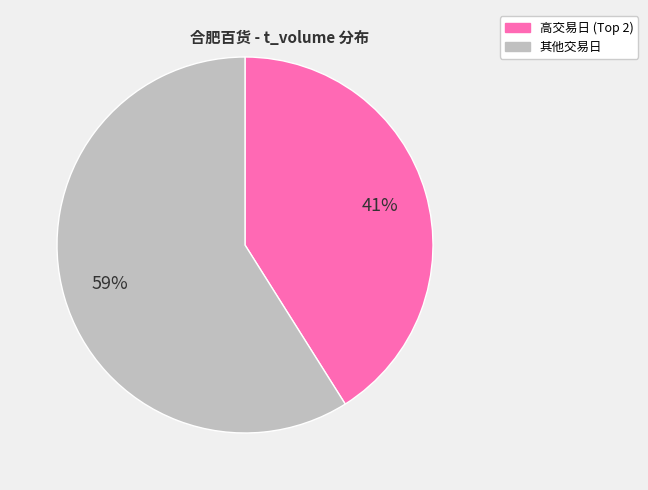

To the nearest percent, what is the difference between the largest and smallest slice percentages?

18%